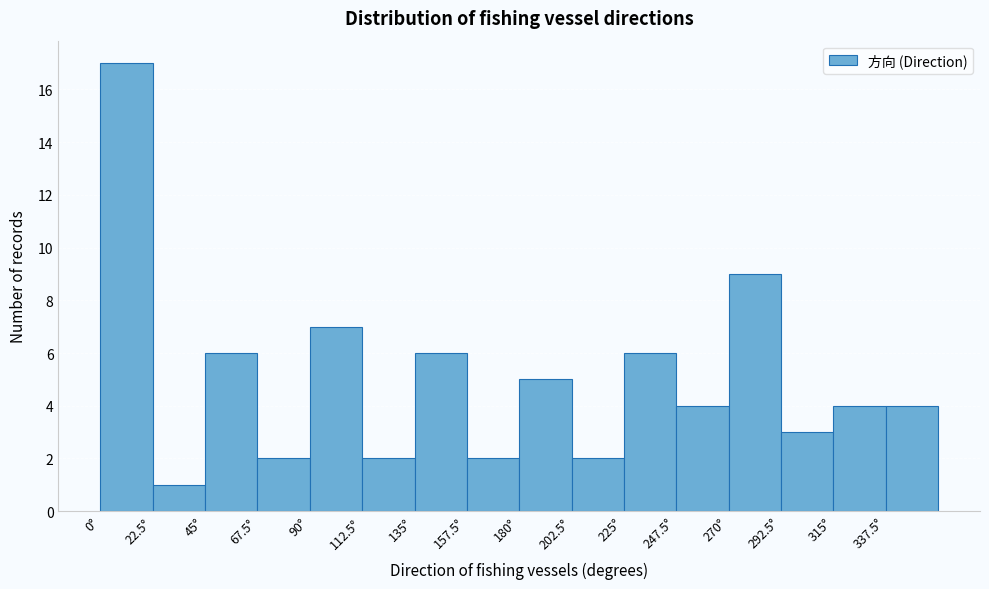

What is the height of the bar covering 337.5 to 360.0 on the x-axis? Neither the bar edges nor the heights are printed on the chart, so give them approximately, as read against the axes.

4